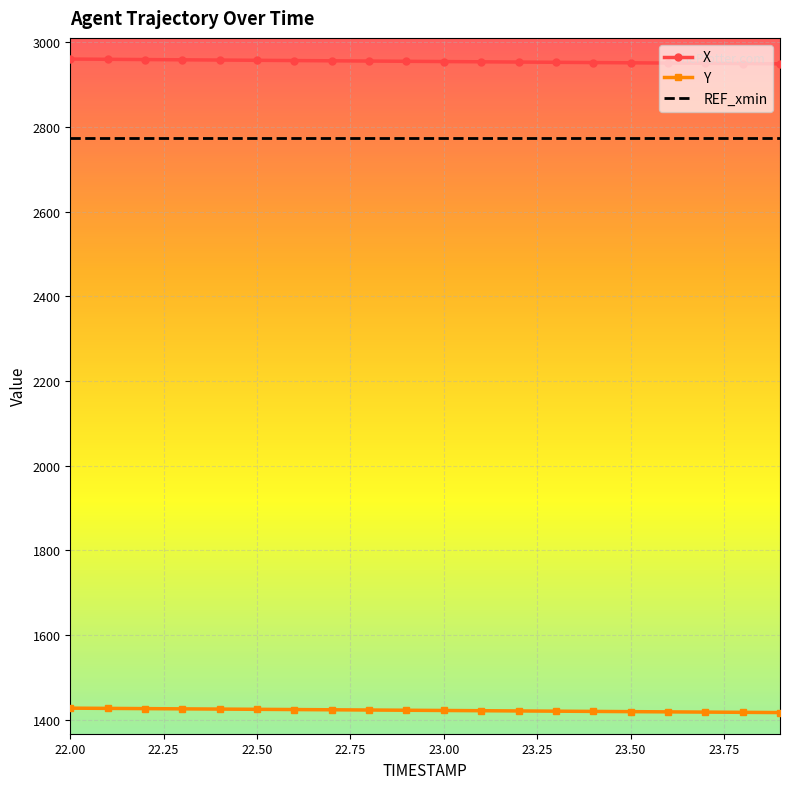

What is the maximum value shown in the chart?

2960.7